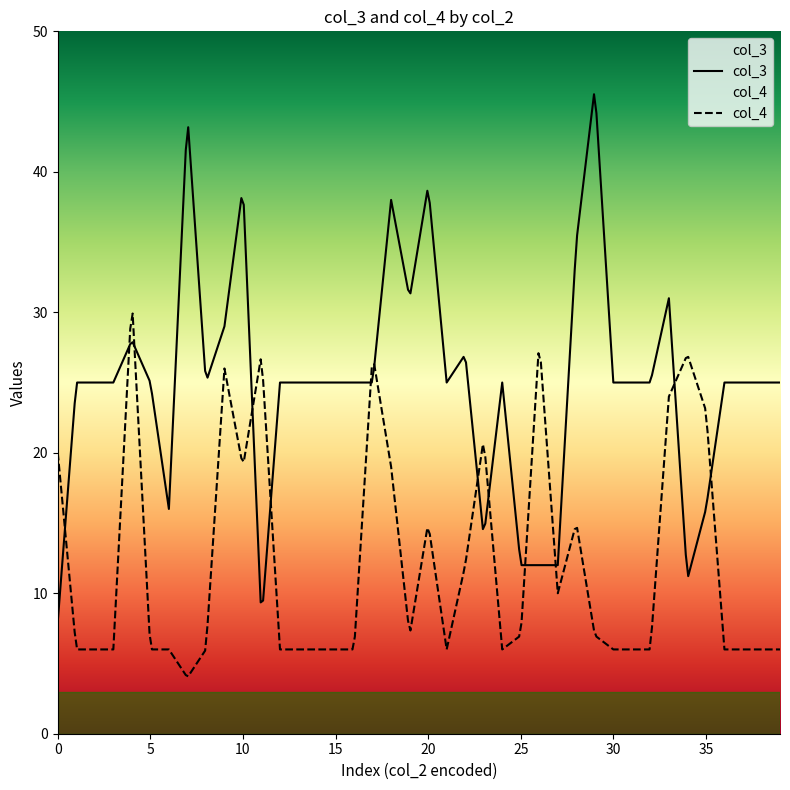

What are all the series names shown in the legend?

col_3, col_4